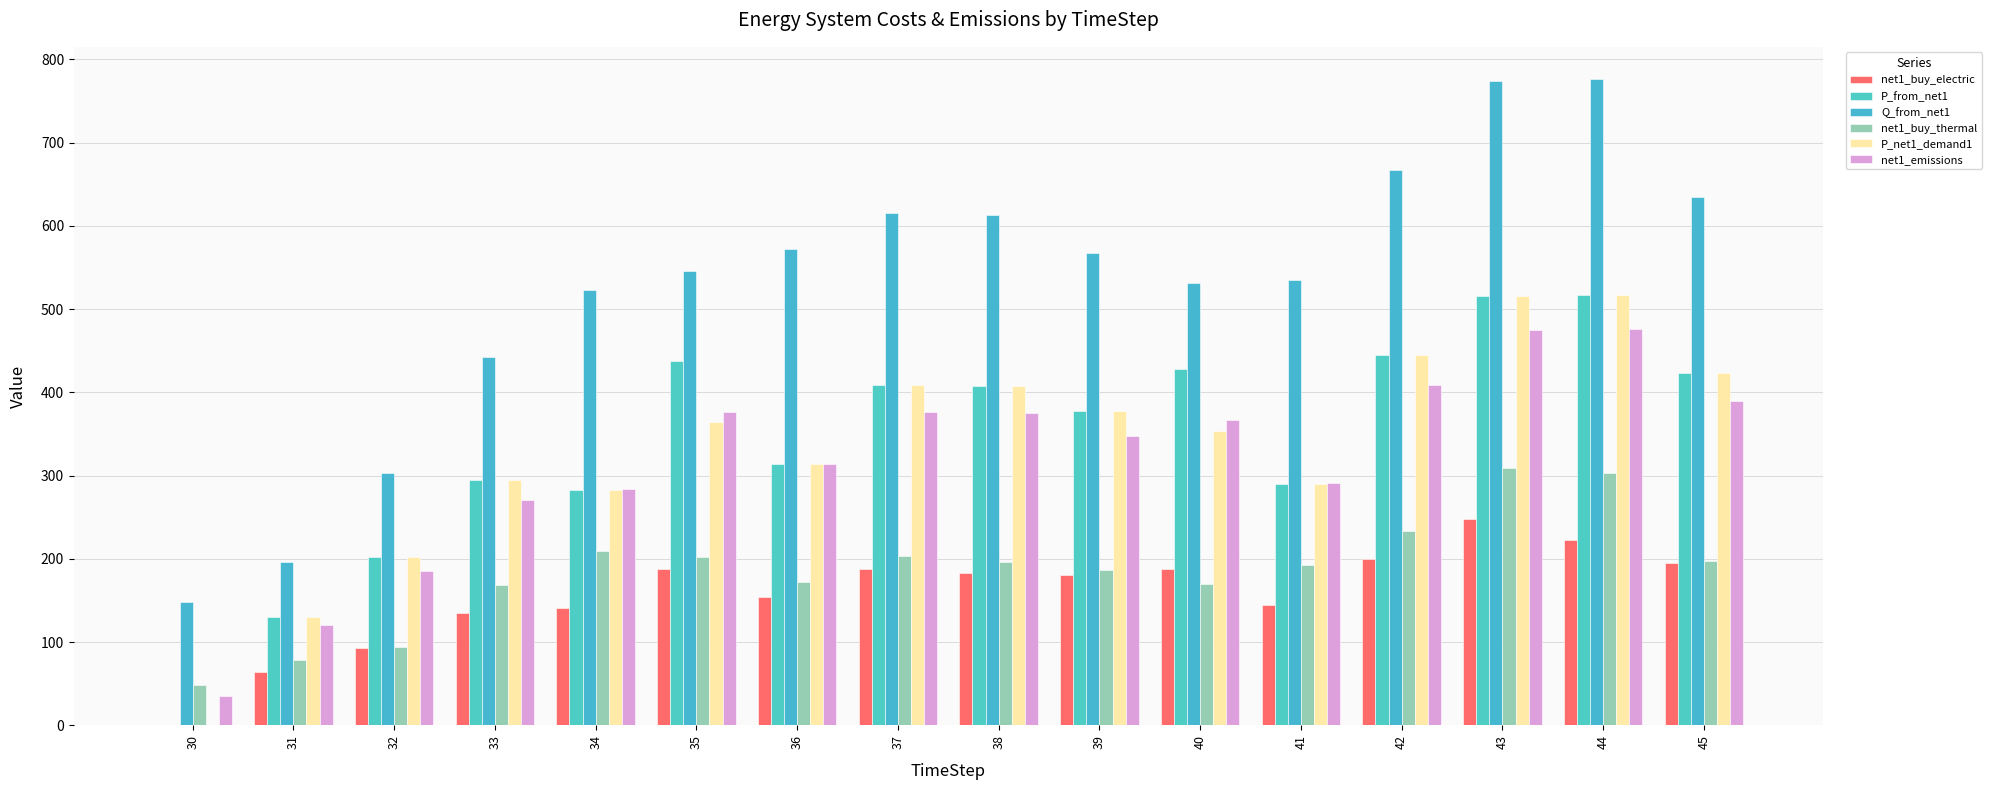

What is the difference between the maximum and second lowest values in the net1_buy_electric series?

183.5